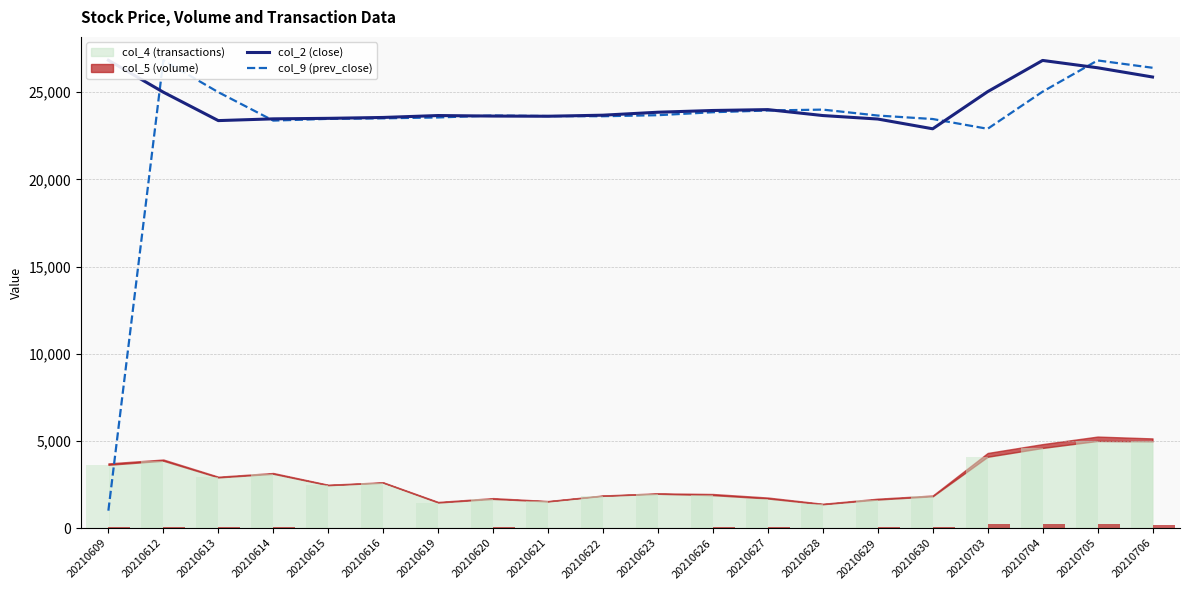

At which category is the sum across all series the highest?

20210705